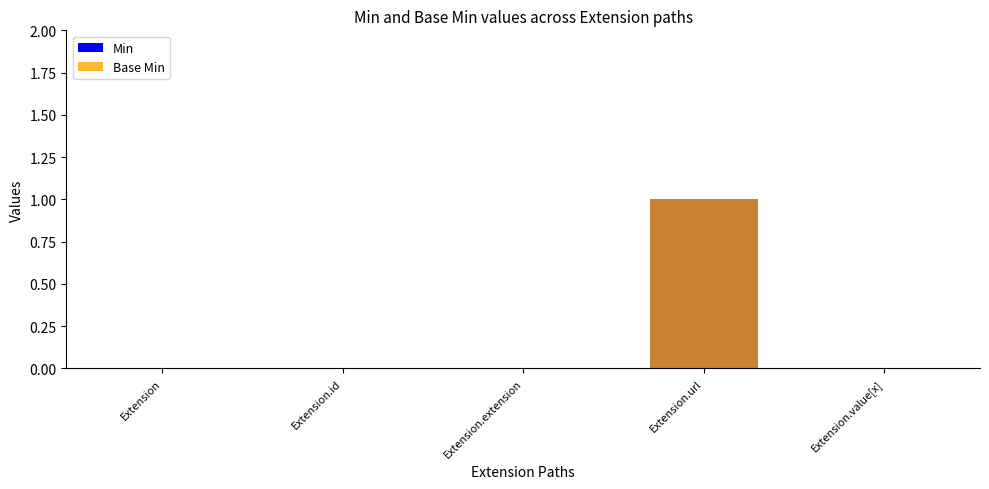

What position from the right is Extension.id?

4